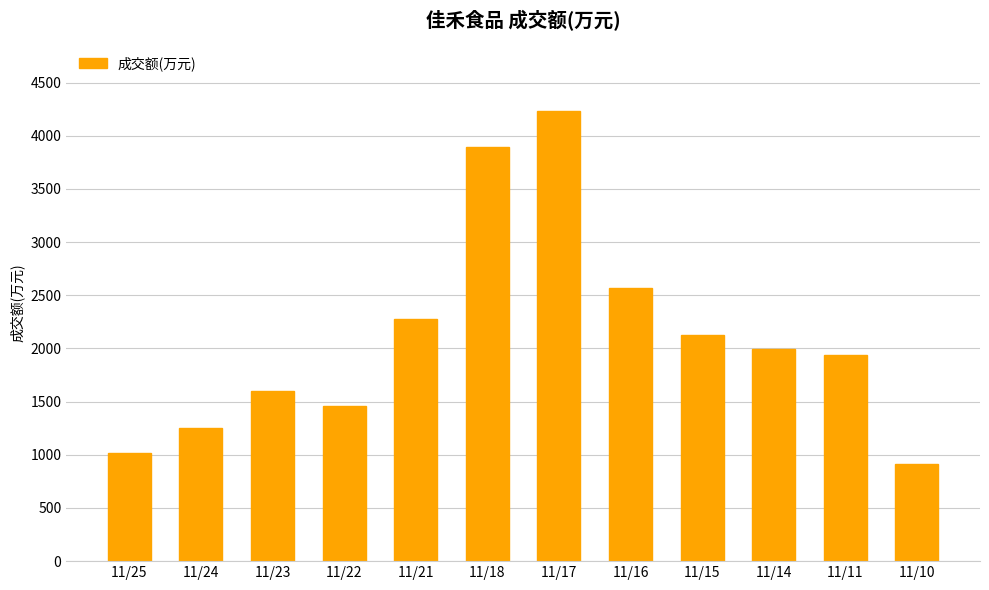

Rank the categories by value from lowest to highest.

11/10, 11/25, 11/24, 11/22, 11/23, 11/11, 11/14, 11/15, 11/21, 11/16, 11/18, 11/17